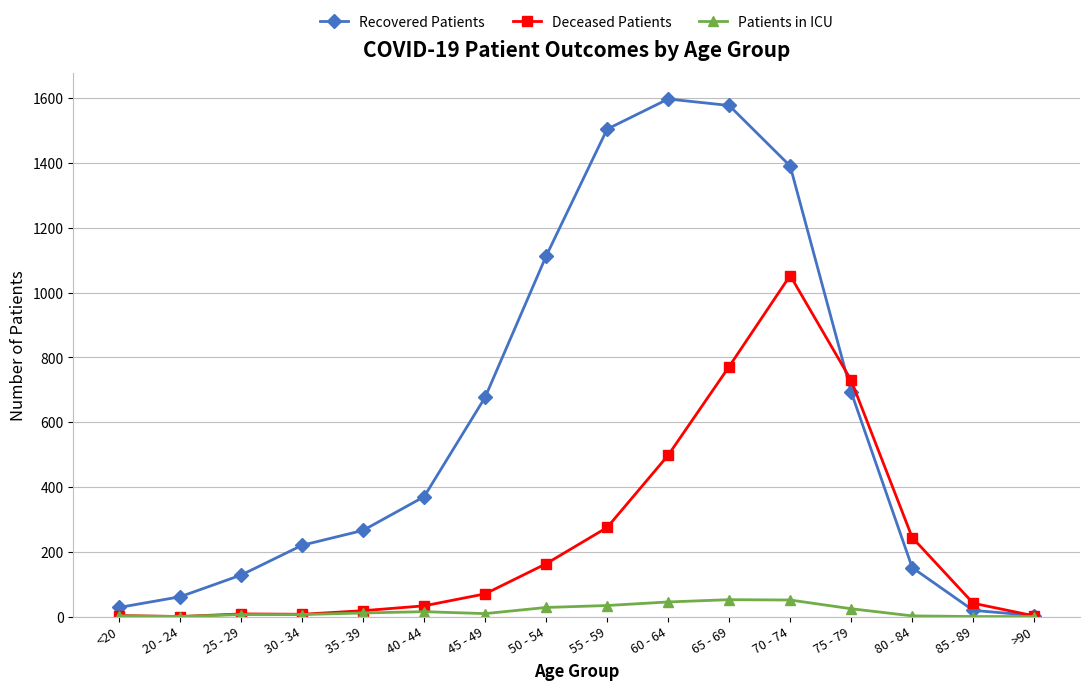

Rank the series by their average value, from lowest to highest.

Patients in ICU, Deceased Patients, Recovered Patients